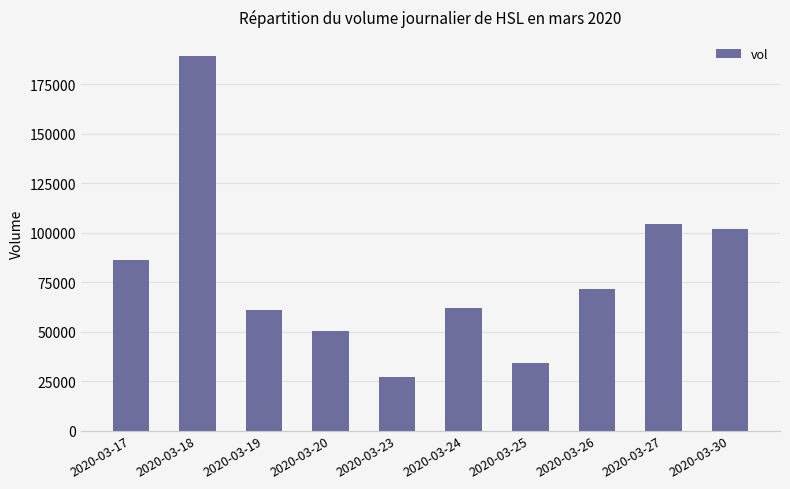

Are the bars grouped side by side (vs. stacked)?

No